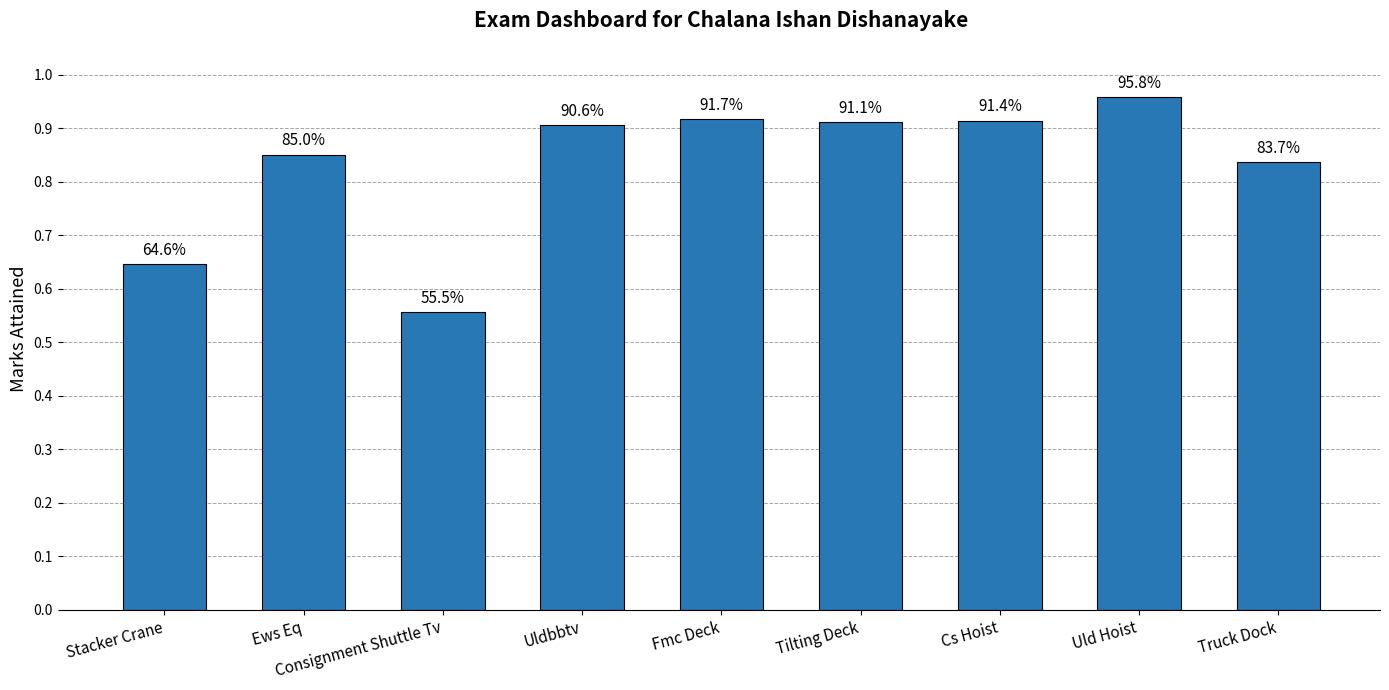

Is it true that the value at Uld Hoist is 0.5?

False